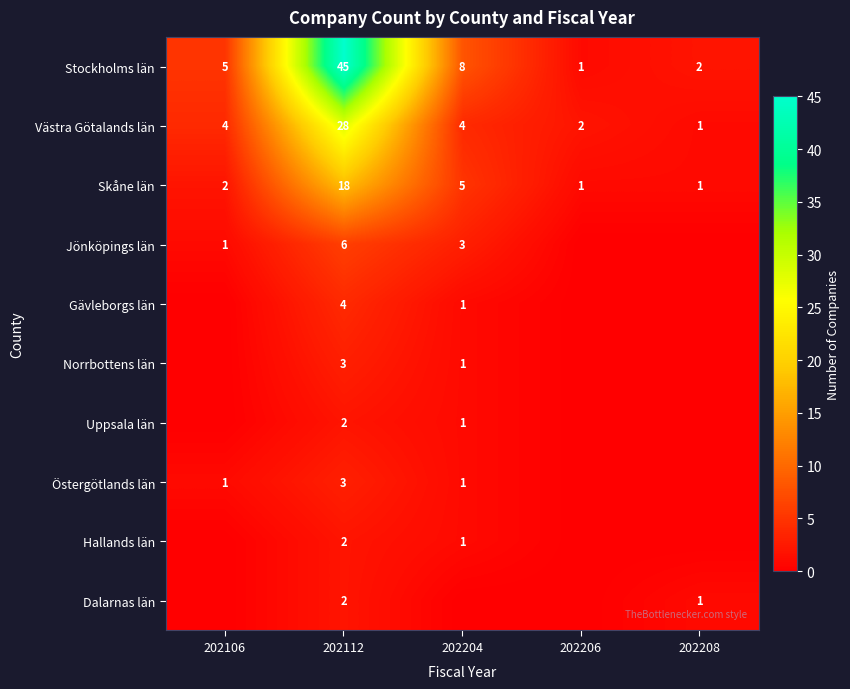

What is the sum of the Skåne län values at 202204 and 202112?

23